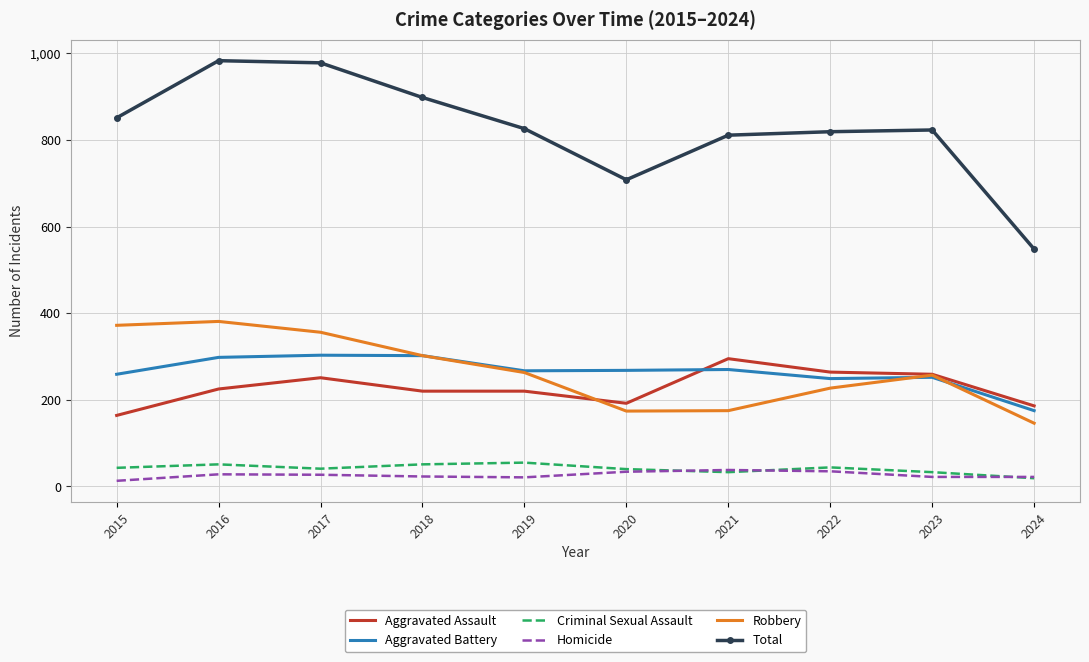

What is the minimum value for Aggravated Battery?

175